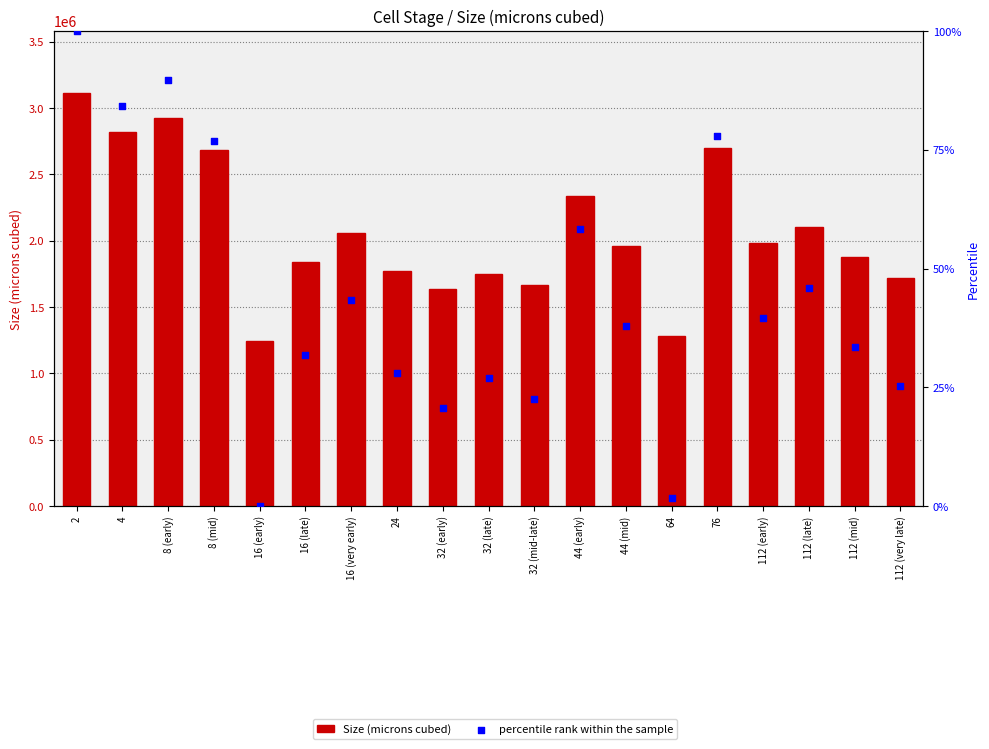

At how many categories does at least one series exceed 2006358?

8